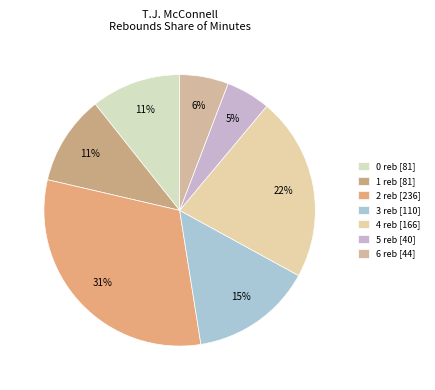

Count the number of slices in the pie.

7